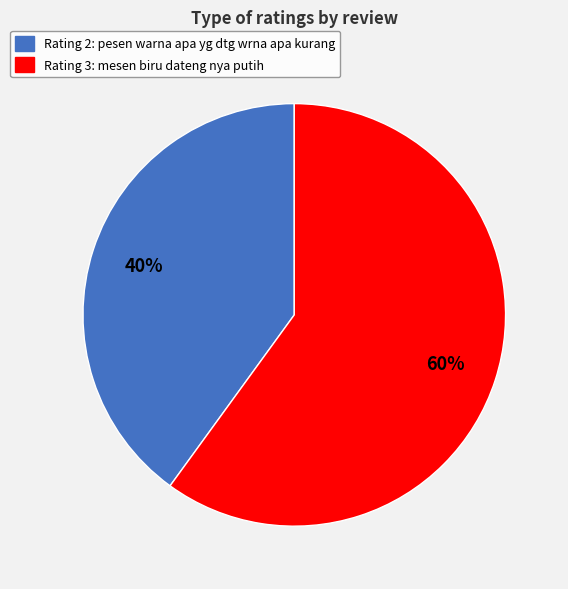

The Rating 2: pesen warna apa yg dtg wrna apa kurang slice represents 40% of the pie. True or false?

True